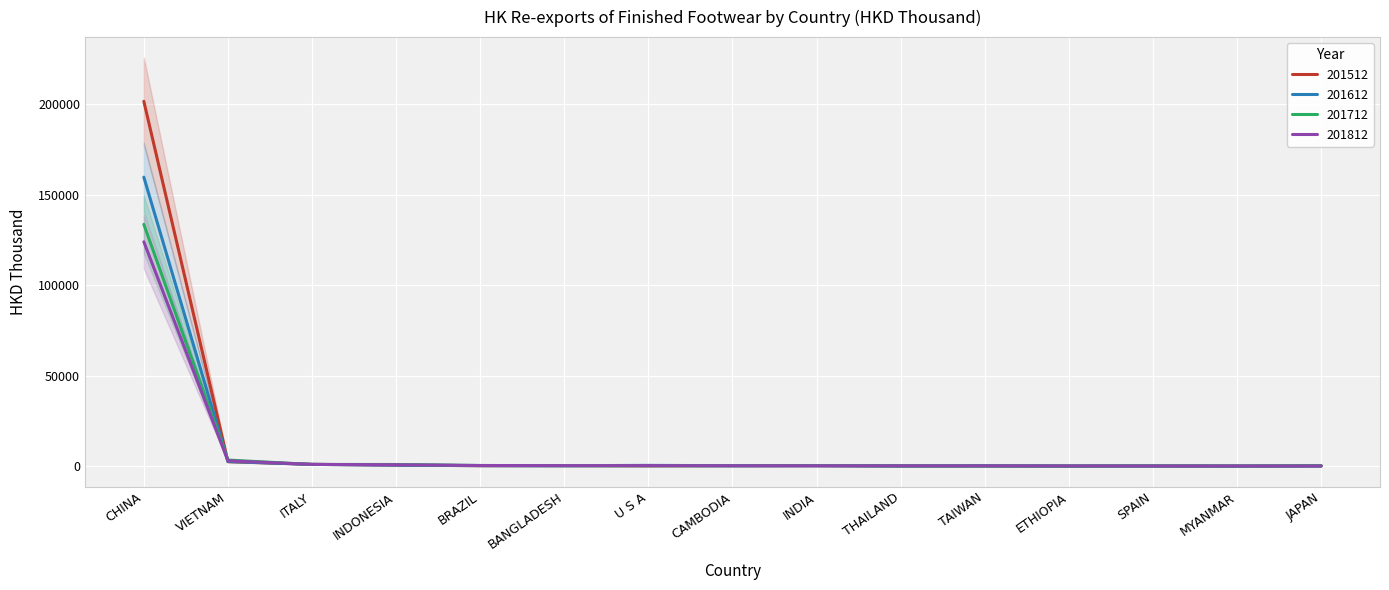

What is the difference between the highest and lowest values at SPAIN?

39.8